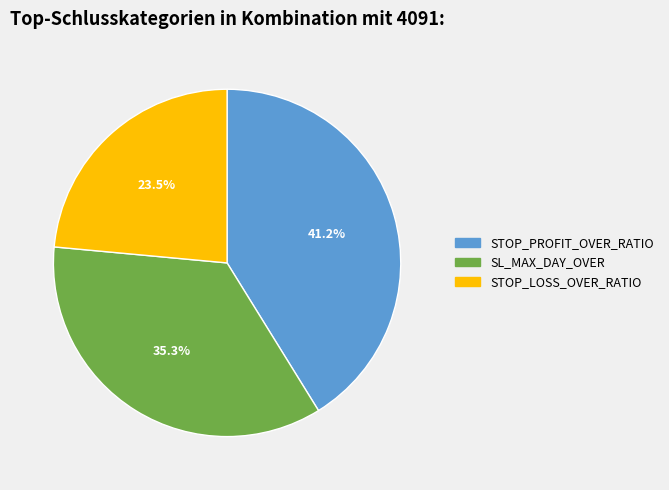

How many slices are in this pie chart?

3